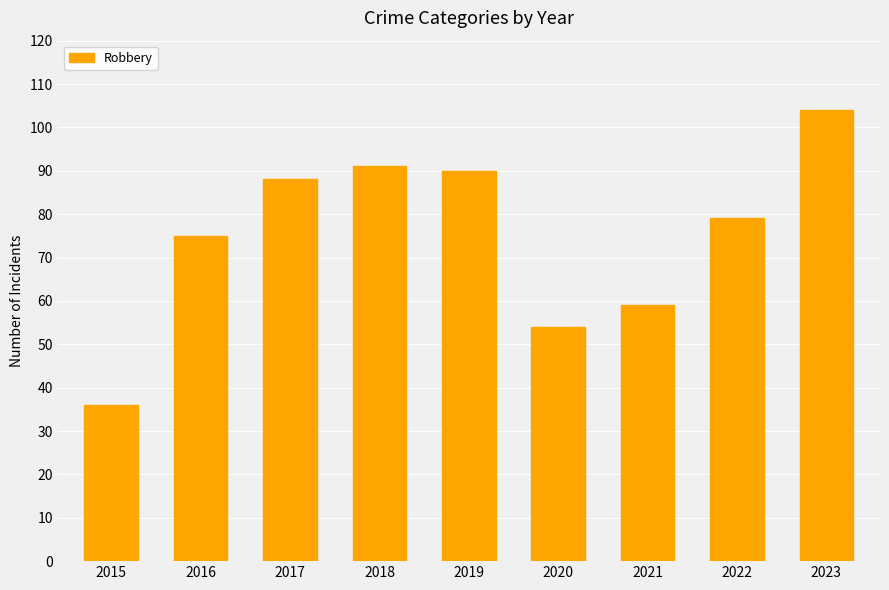

Approximately how many times larger is the value at 2020 compared to 2017?

0.6